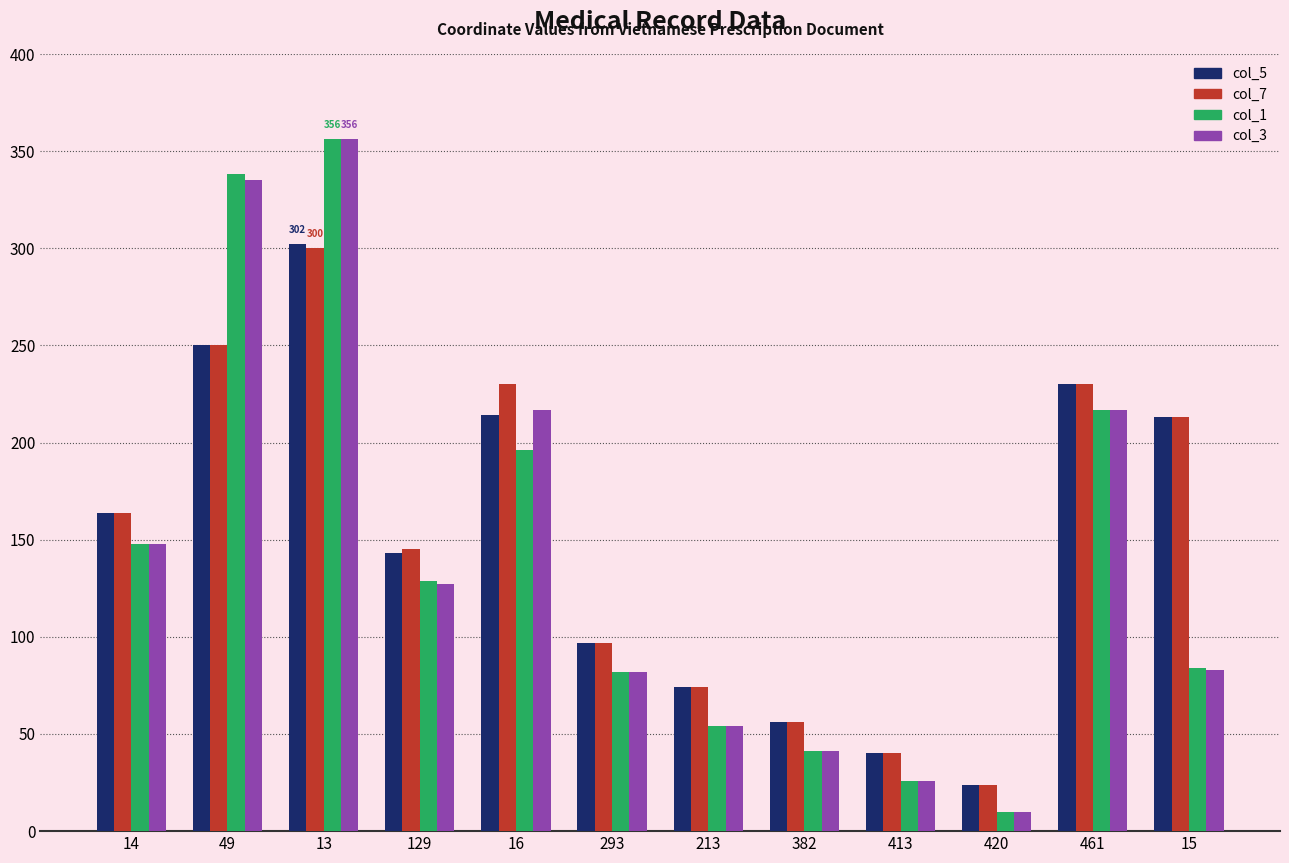

Which series changed the most between 16 and 213?

col_3